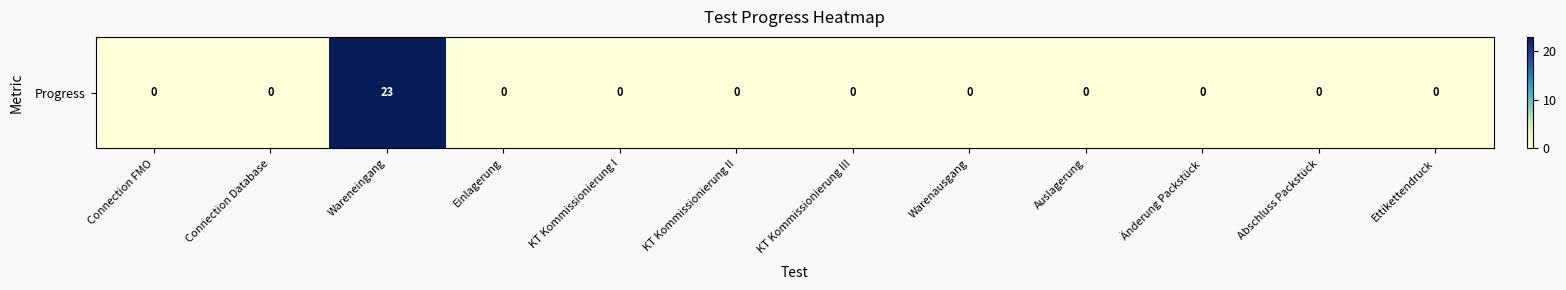

Reading right to left, extract all data points from this chart.

0	0	0	0	0	0	0	0	0	23	0	0